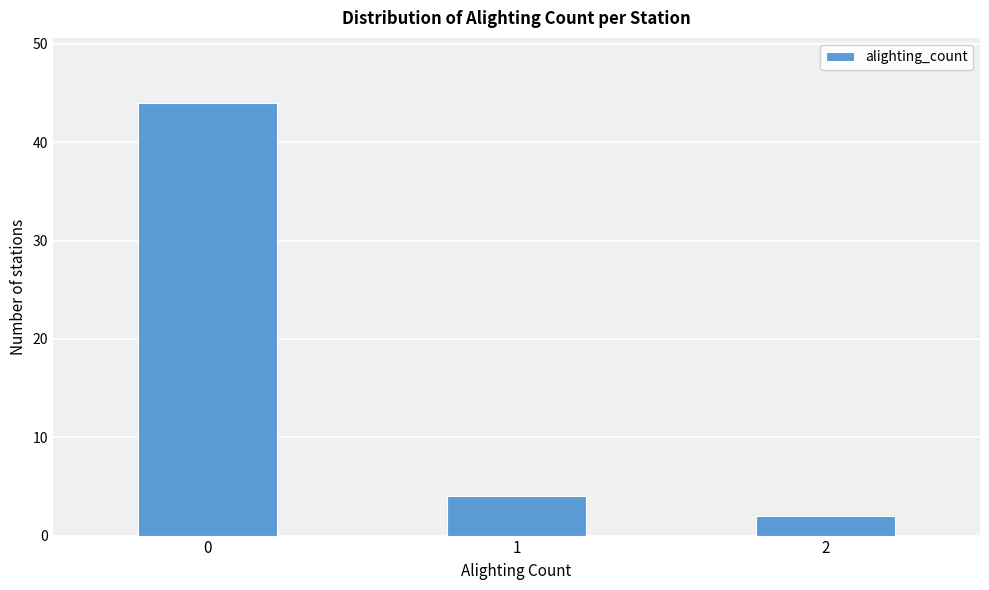

Reading left to right, transcribe all the data shown in this chart.

0=44	1=4	2=2